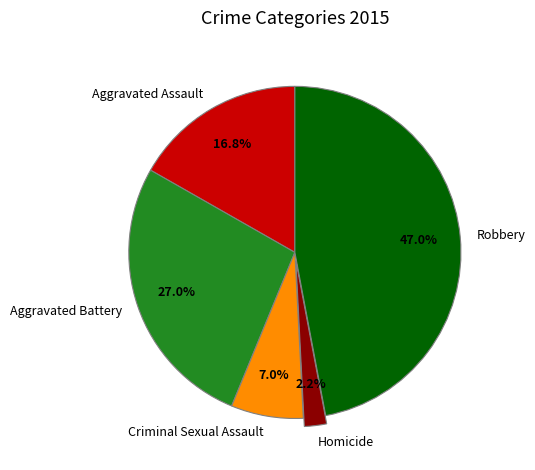

How many segments does this pie chart have?

5